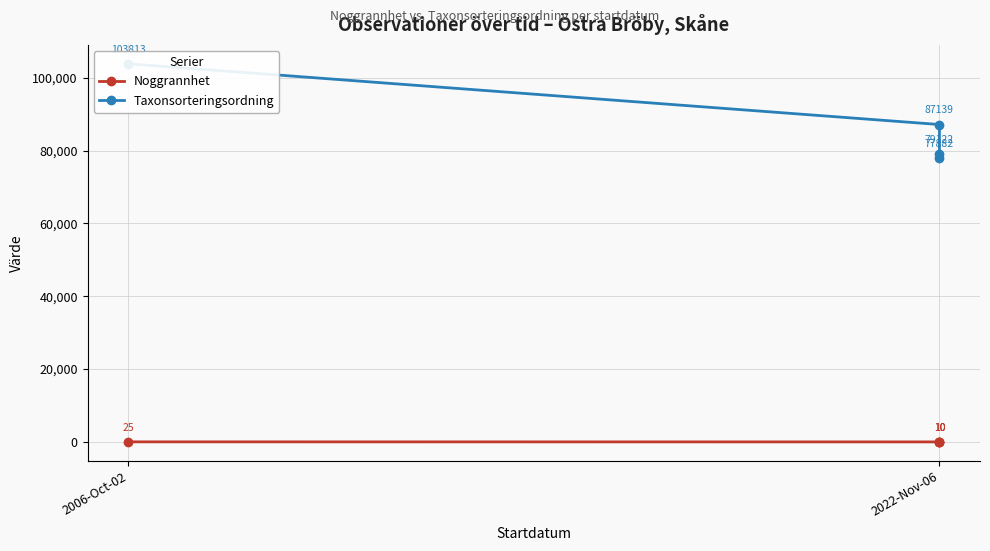

Rank the series by their maximum value, from lowest to highest.

Noggrannhet, Taxonsorteringsordning